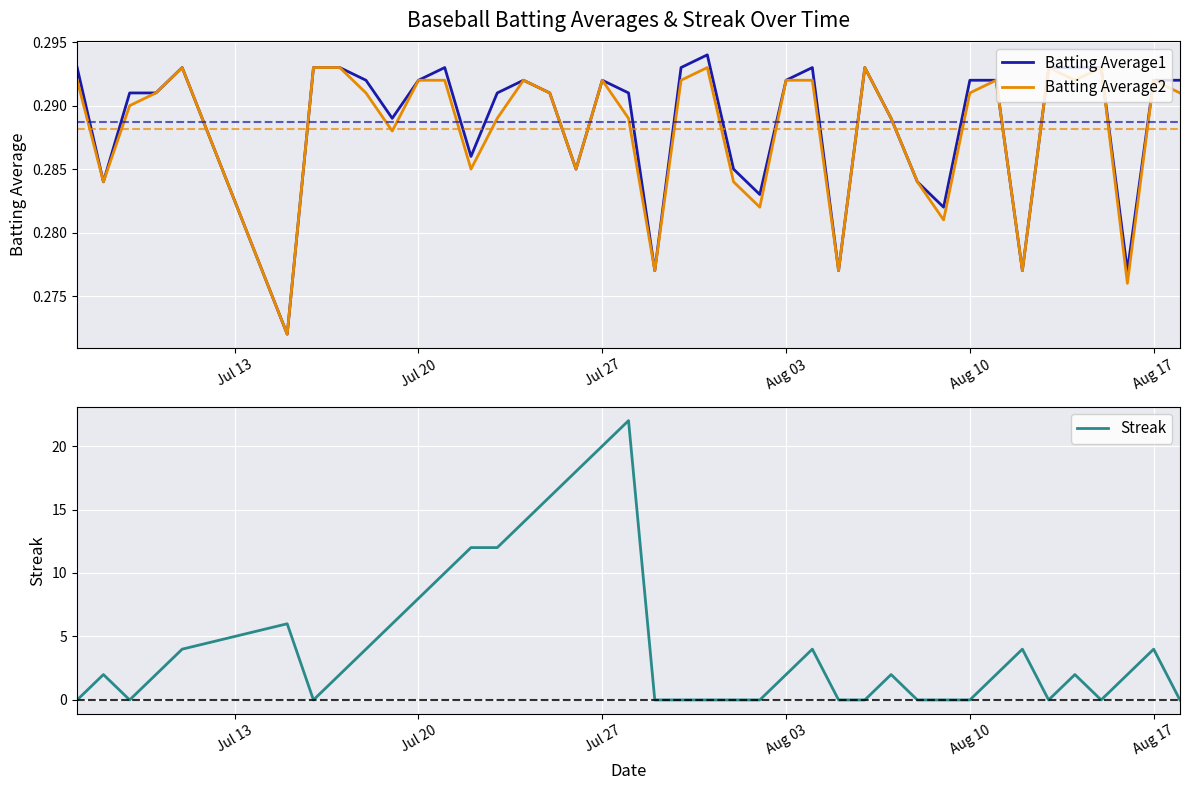

What is the value of the Batting Average2 point at the 5th from the left?

0.3